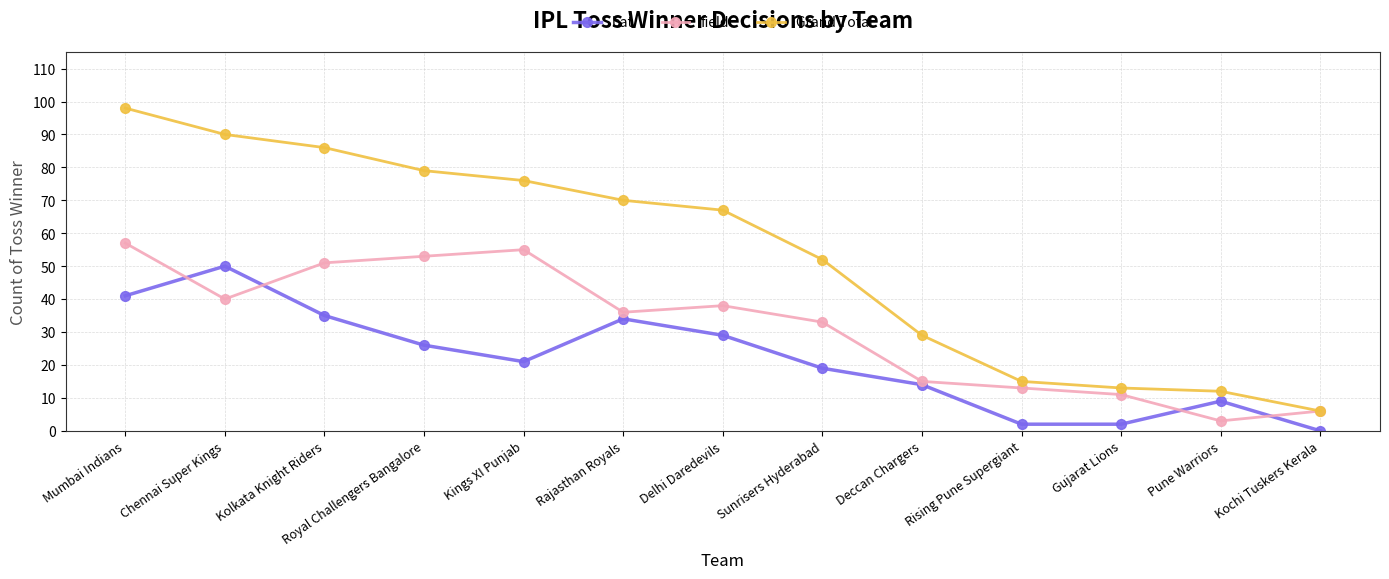

Which series has the widest spread of values?

Grand Total